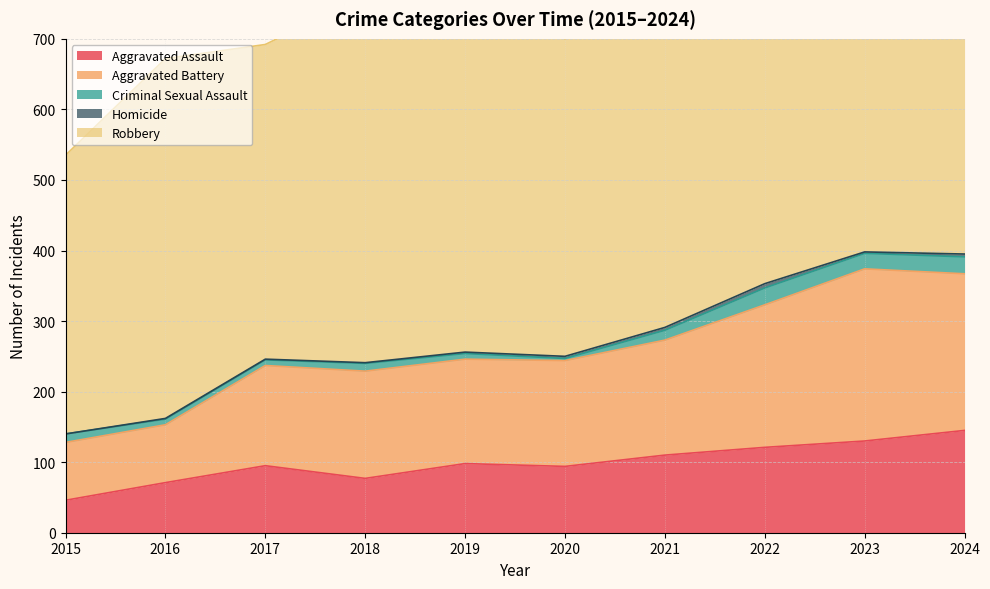

What is the sum of the Aggravated Battery values at 2020 and 2017?

292